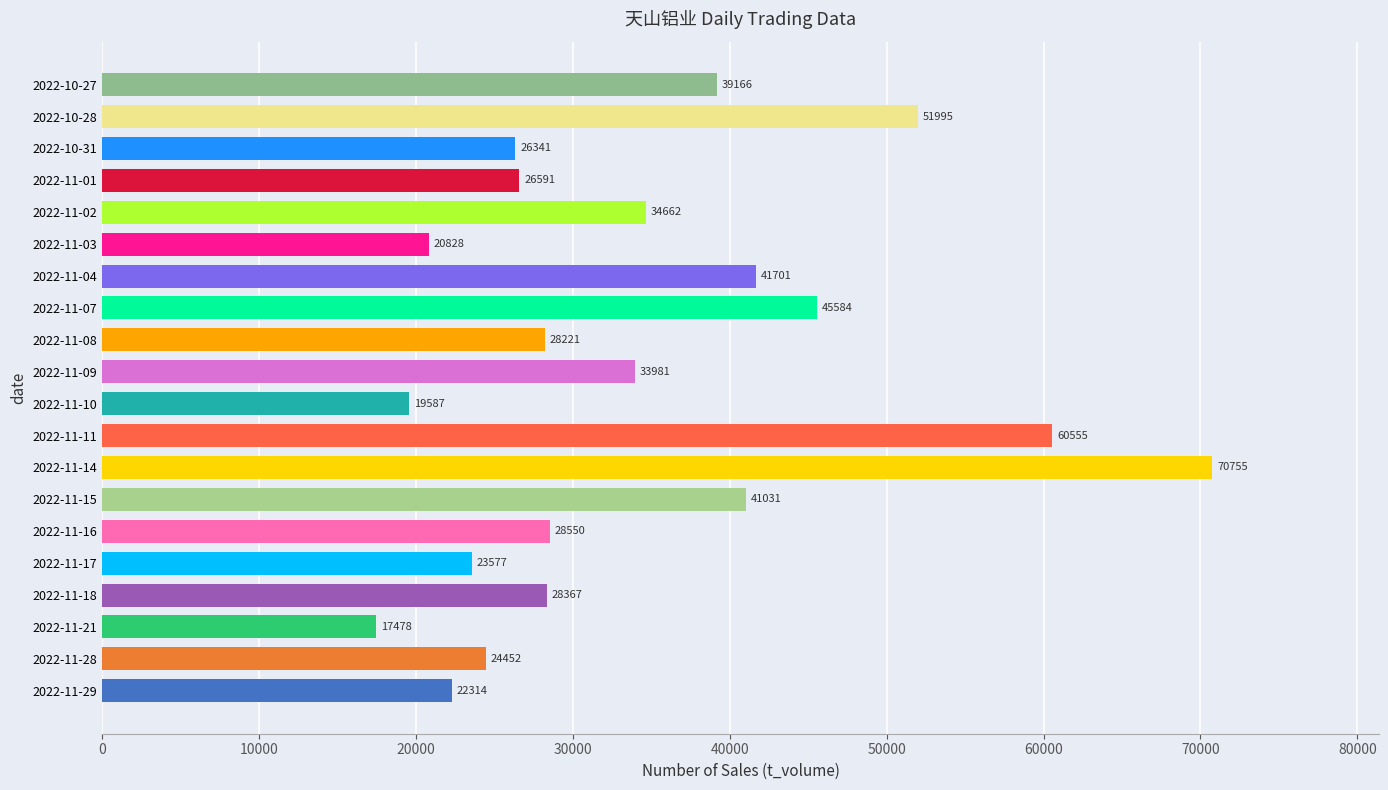

Does the chart contain any negative values?

No